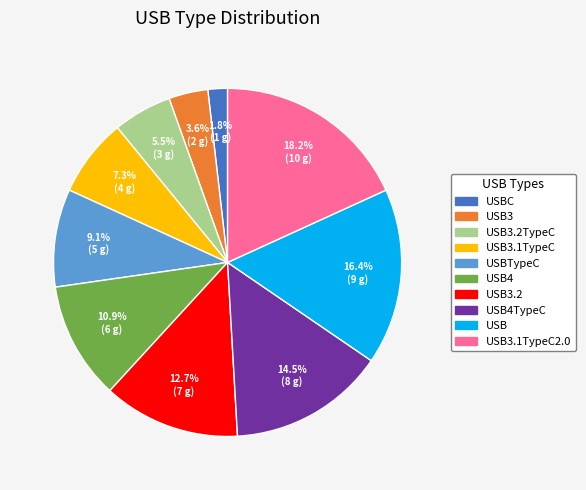

Does any single category account for the majority?

No